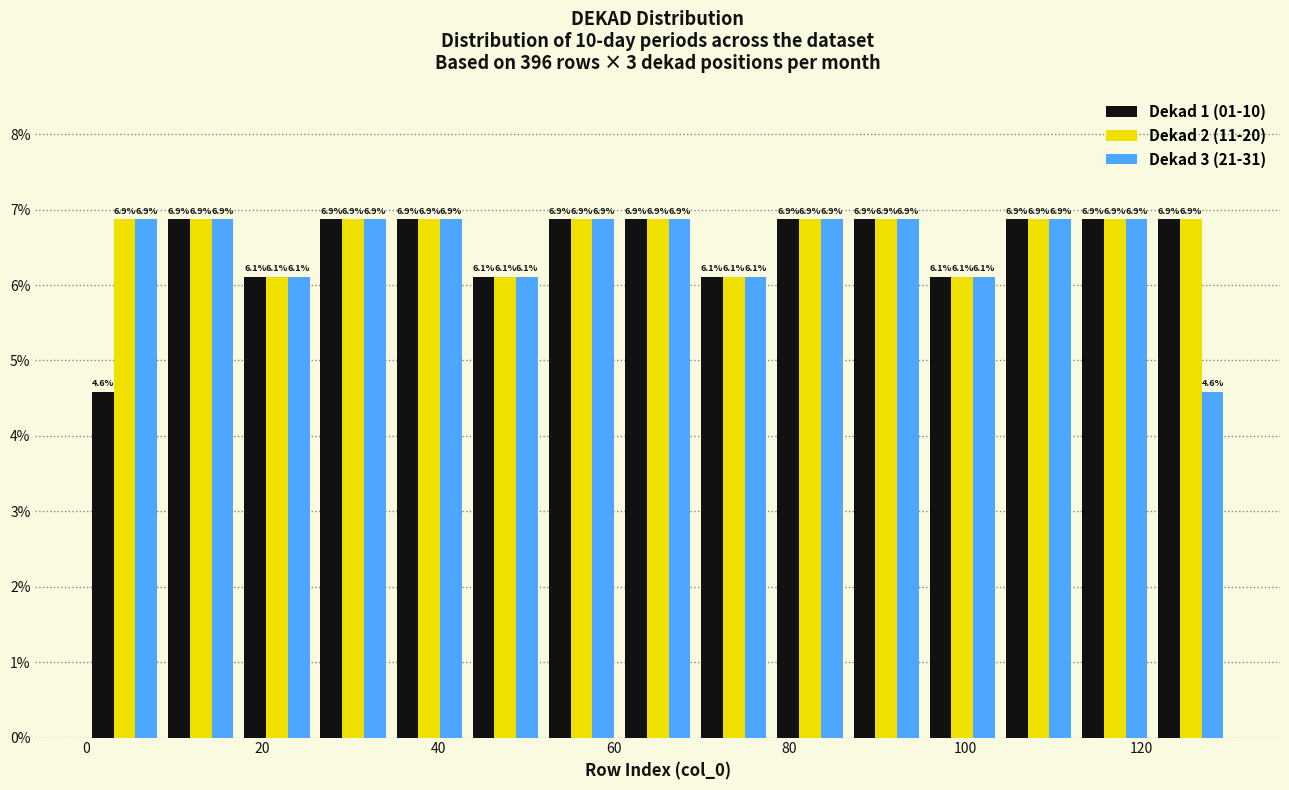

What is the height of the Dekad 1 (01-10) bar covering 26 to 34 on the x-axis? The bar edges are not printed on the chart, so give them approximately, as read against the axis.

6.9